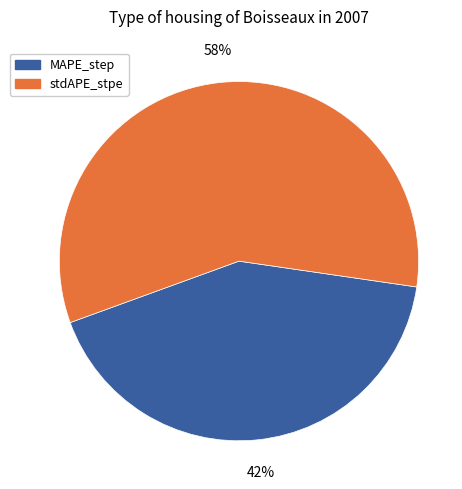

Is there any slice that represents more than half of the pie?

Yes